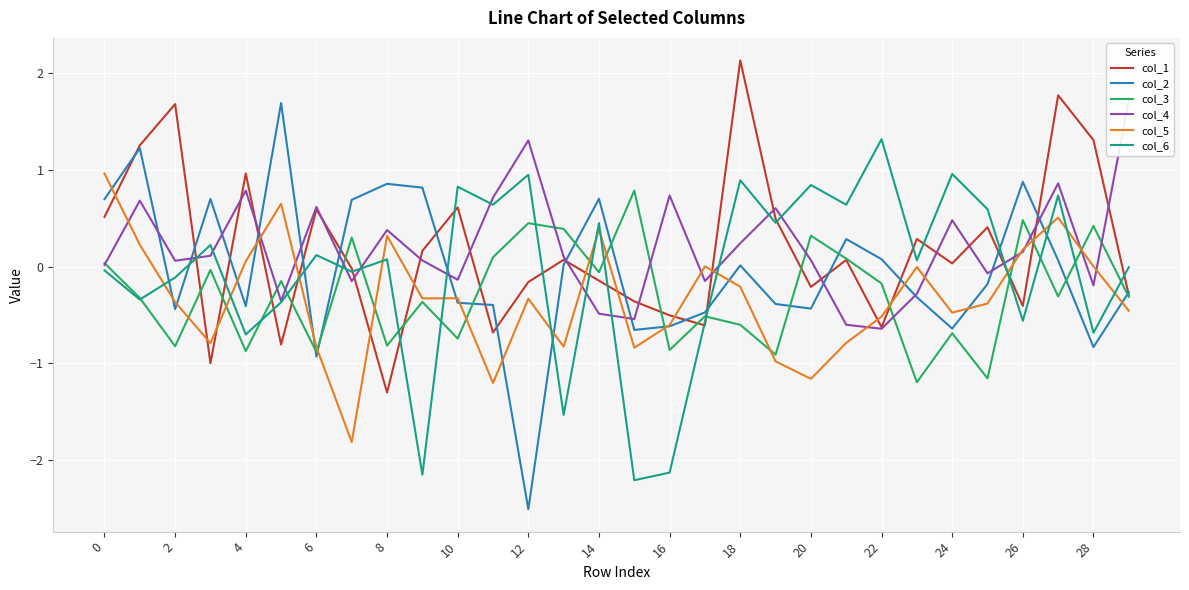

Is this an area chart (filled region under the line)?

No